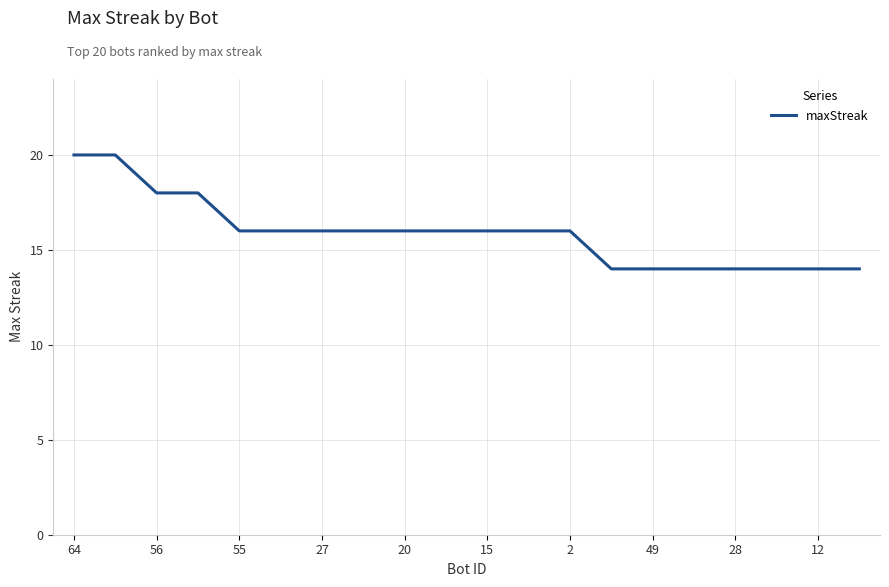

What is the minimum value shown in the chart?

14